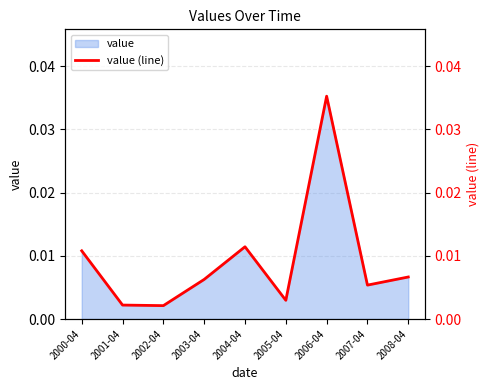

At which label does value reach its peak?

2006-04